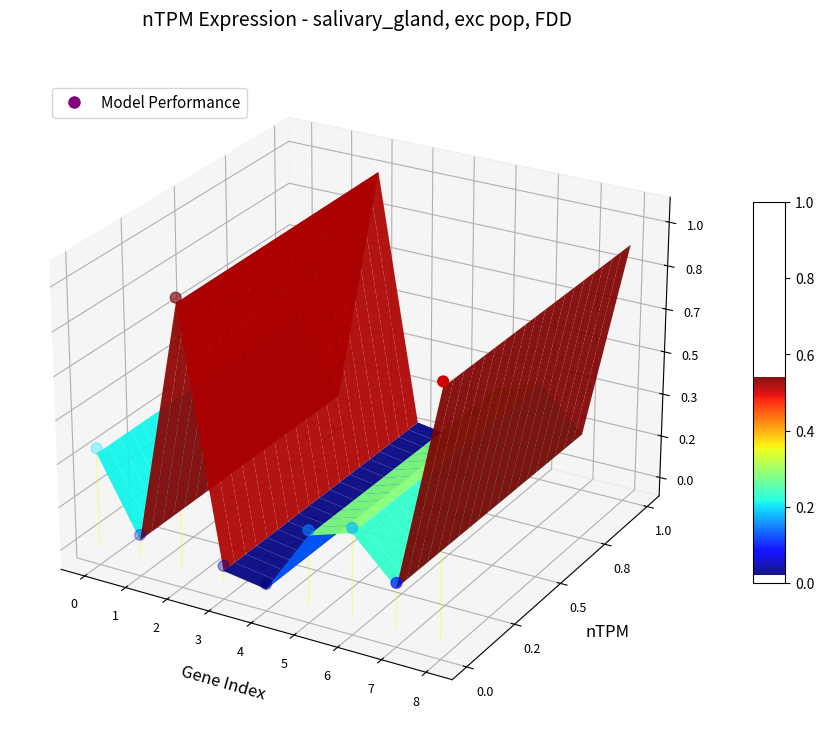

How many positive values are there?

2